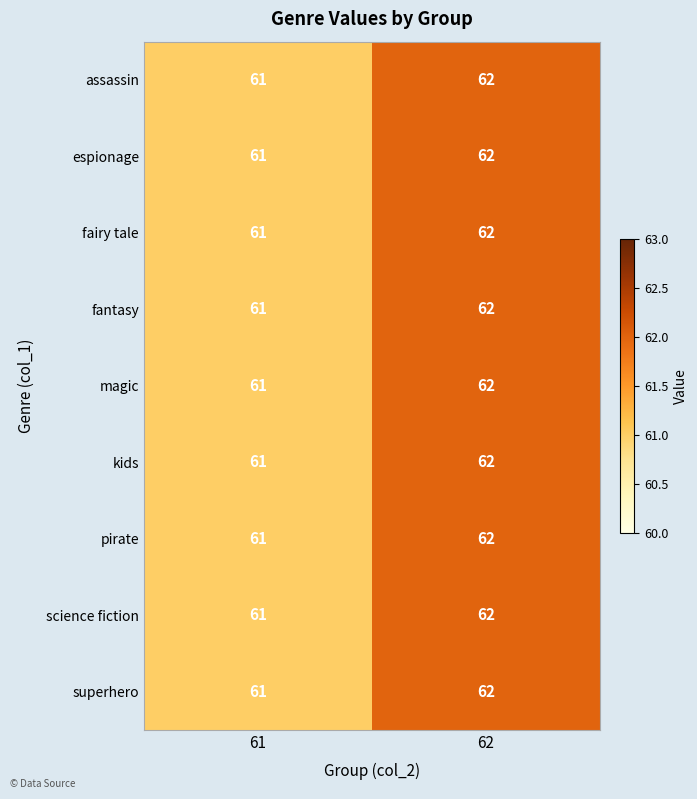

What is the sum of all fantasy values?

123